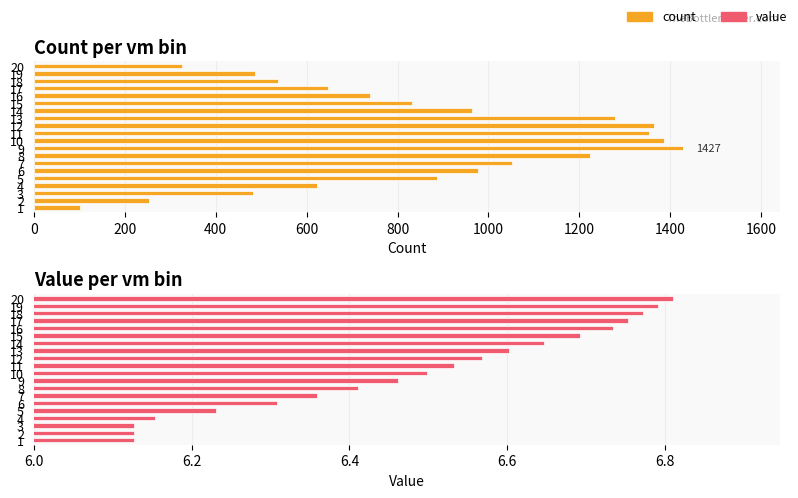

At 16, list the series in order from largest to smallest.

count, value